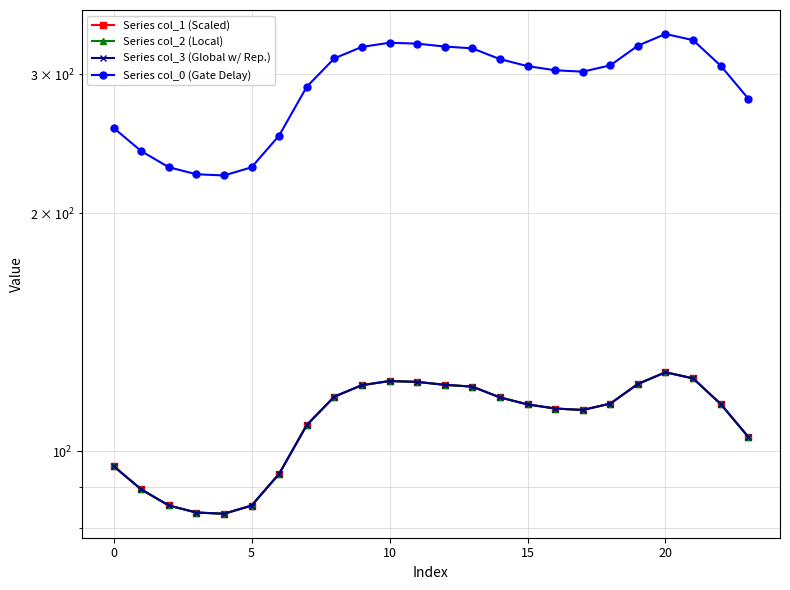

Is the value of Series col_3 (Global w/ Rep.) at 7 greater than the value of Series col_0 (Gate Delay) at −5?

No